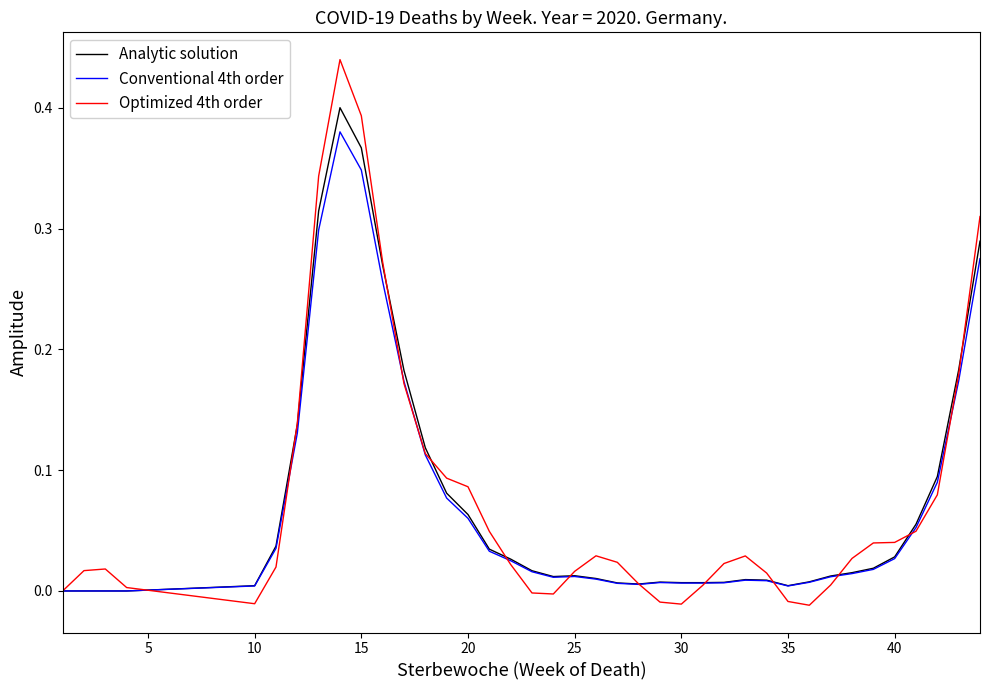

List the series in order of their peak value, highest first.

Optimized 4th order, Analytic solution, Conventional 4th order